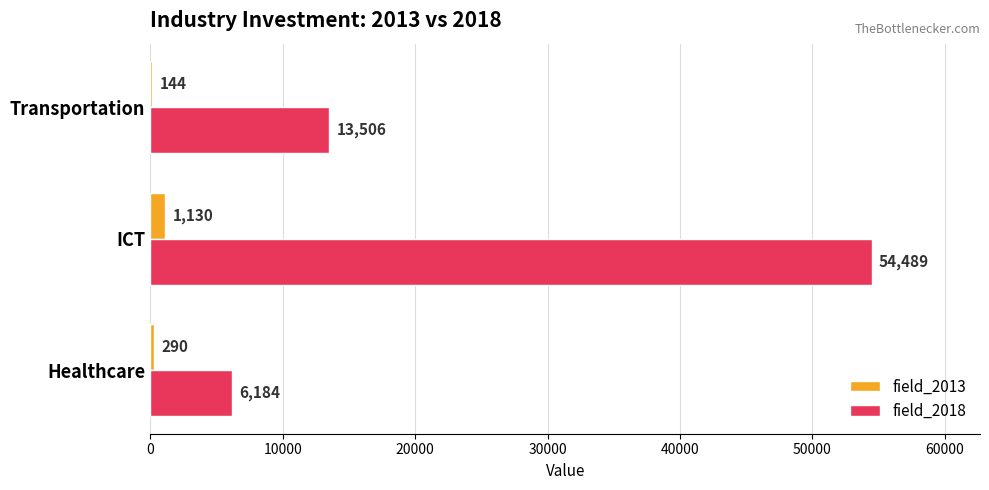

What are all the series names shown in the legend?

field_2013, field_2018